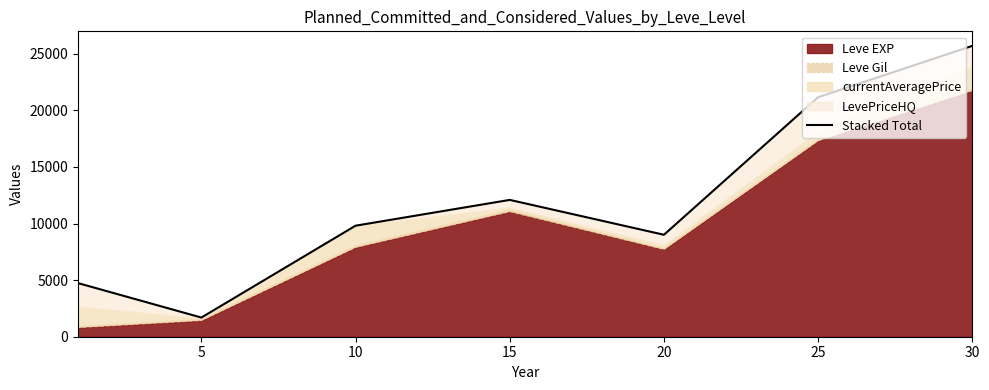

What is the change in value from 5 to 20?

+7317.8